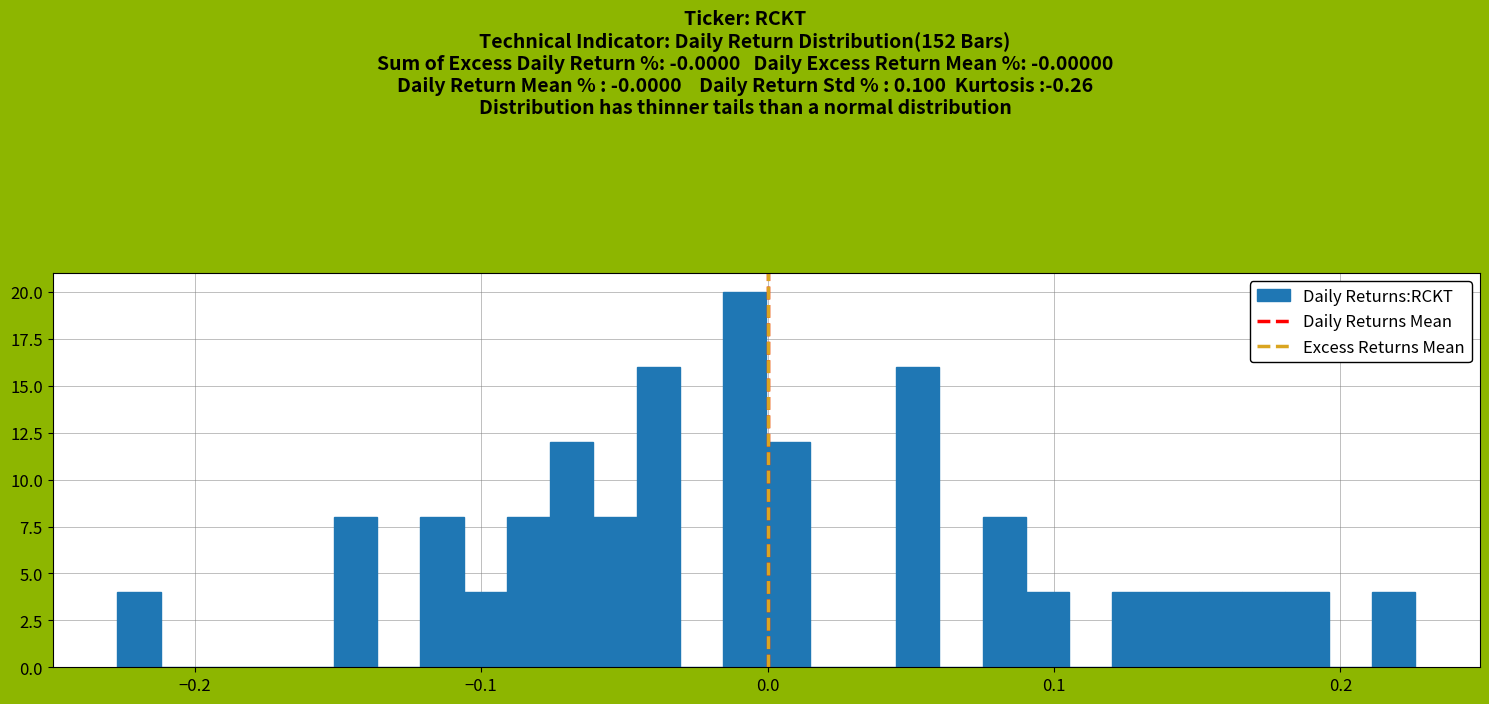

Read against the x-axis, roughly where is the centre of the tallest bar?

-0.01